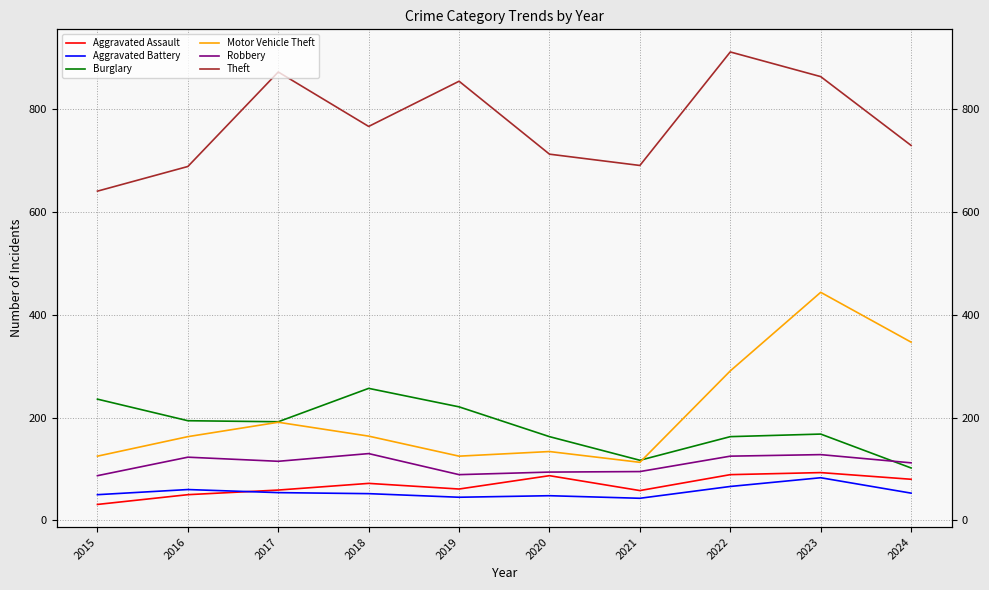

At how many categories does at least one series exceed 113?

10